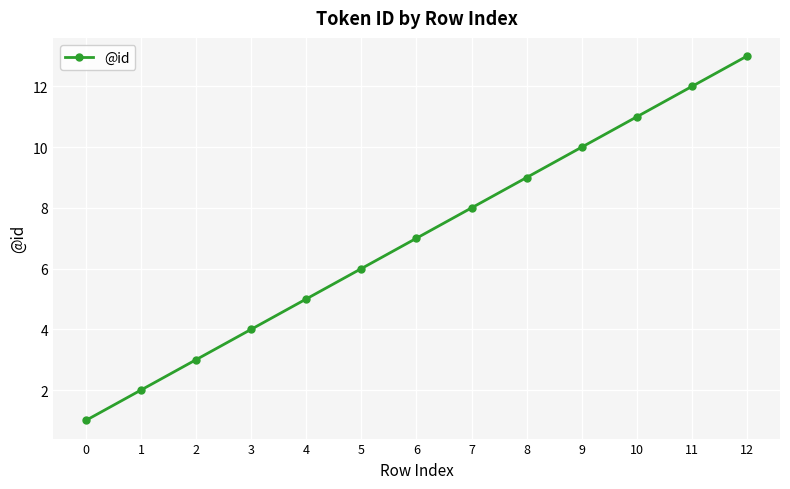

Where is the data nearest to the value 7?

6